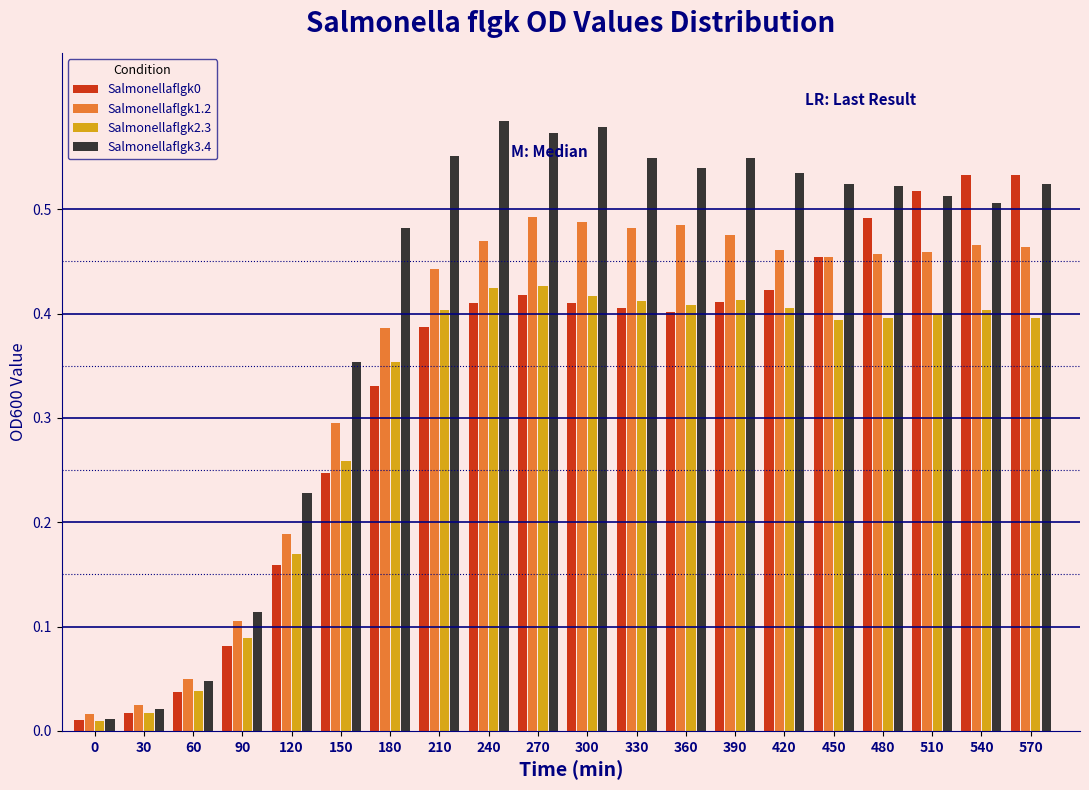

Is it true that Salmonellaflgk0 equals 0.4 at 300?

True